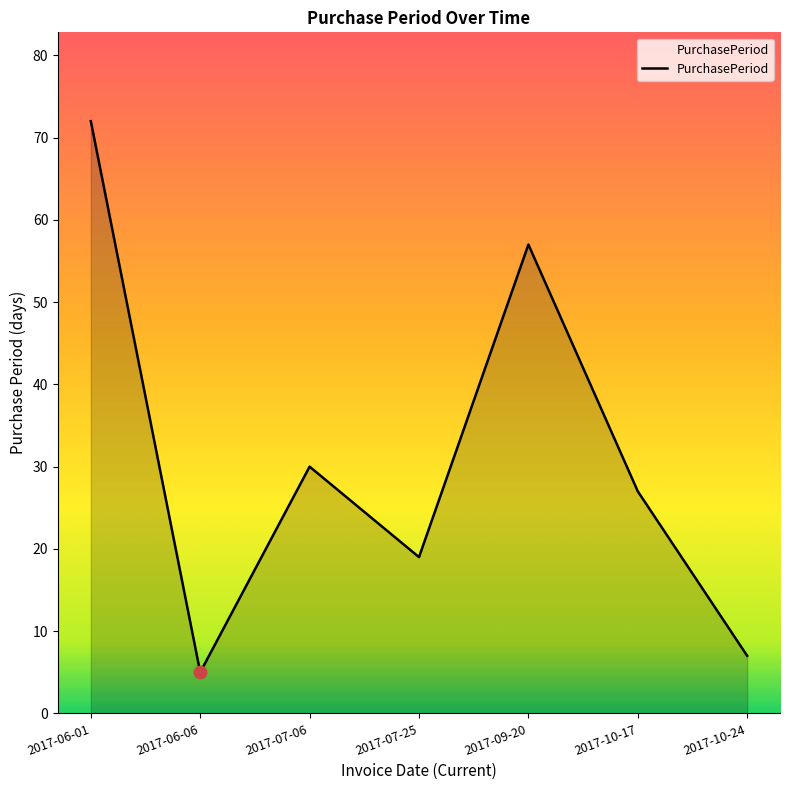

What is the change in value from 2017-07-06 to 2017-07-25?

-11